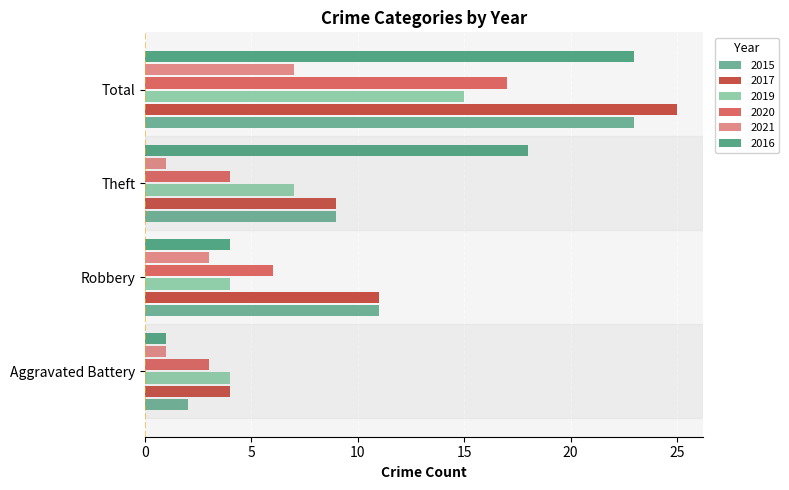

How many data points does each series have?

4